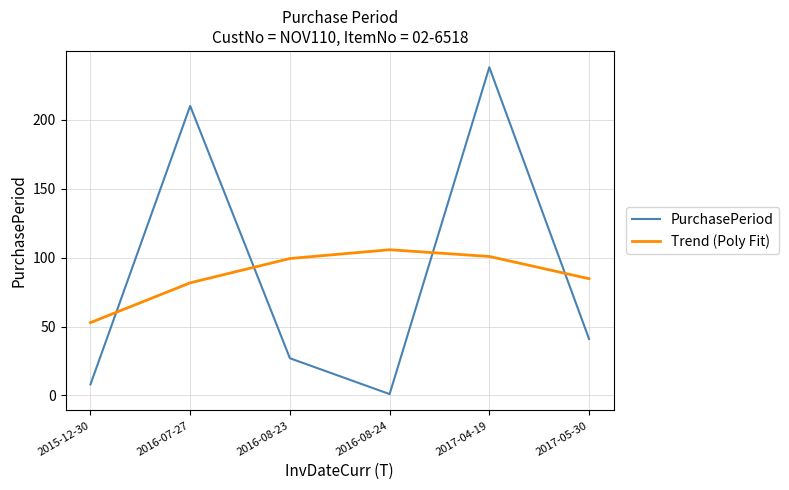

True or false: Trend (Poly Fit) has more than 1 points higher than both neighbors.

False